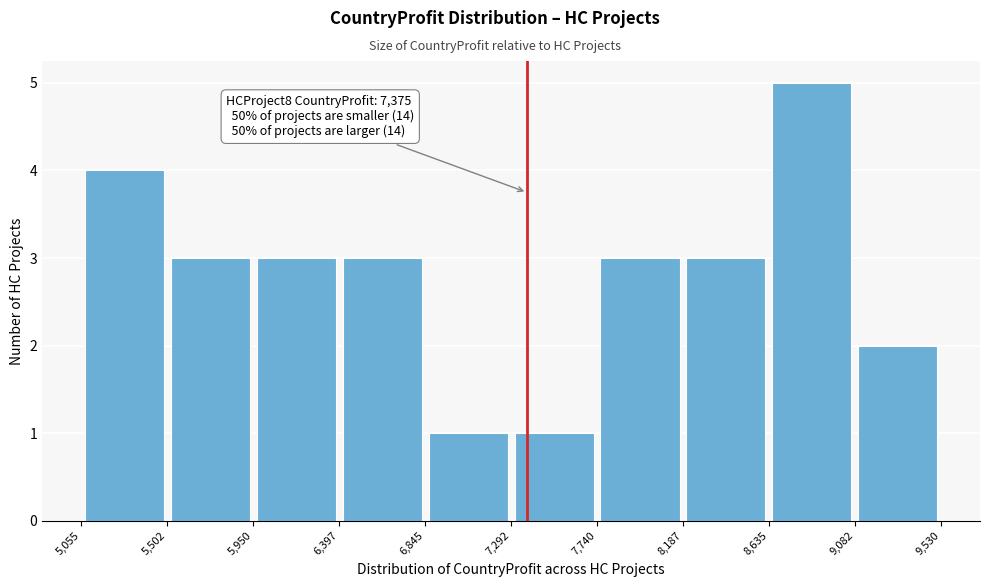

Over which range of the x-axis is the bar tallest?

8,635 to 9,082